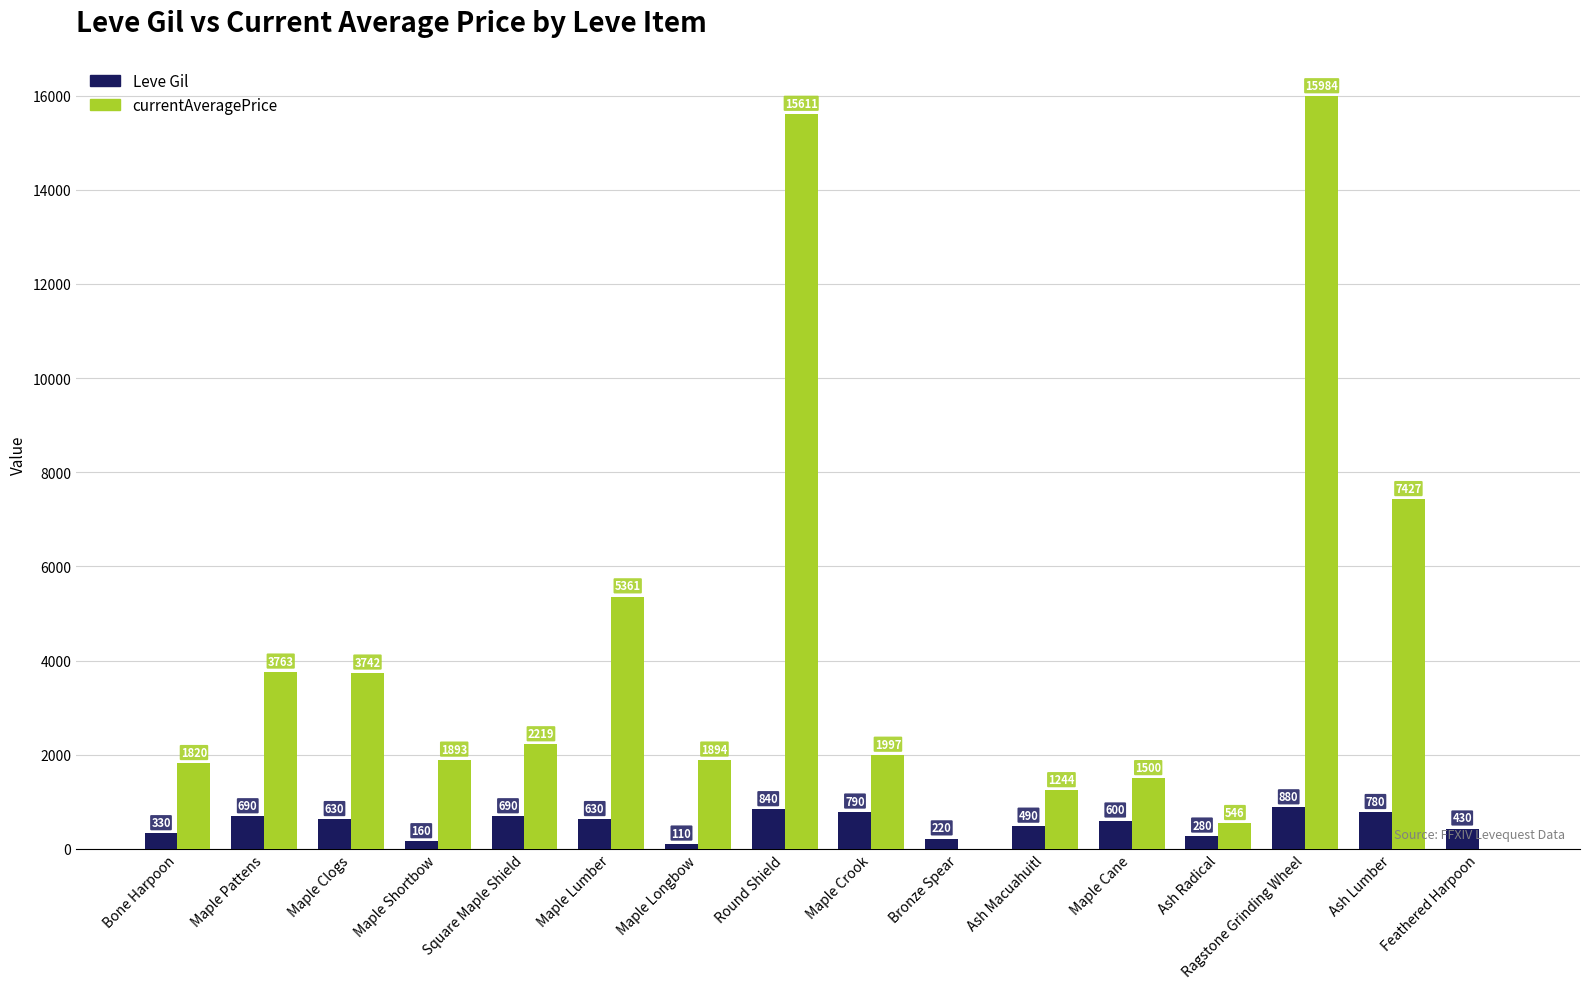

Between Round Shield and Ash Macuahuitl, which series saw the biggest shift?

currentAveragePrice